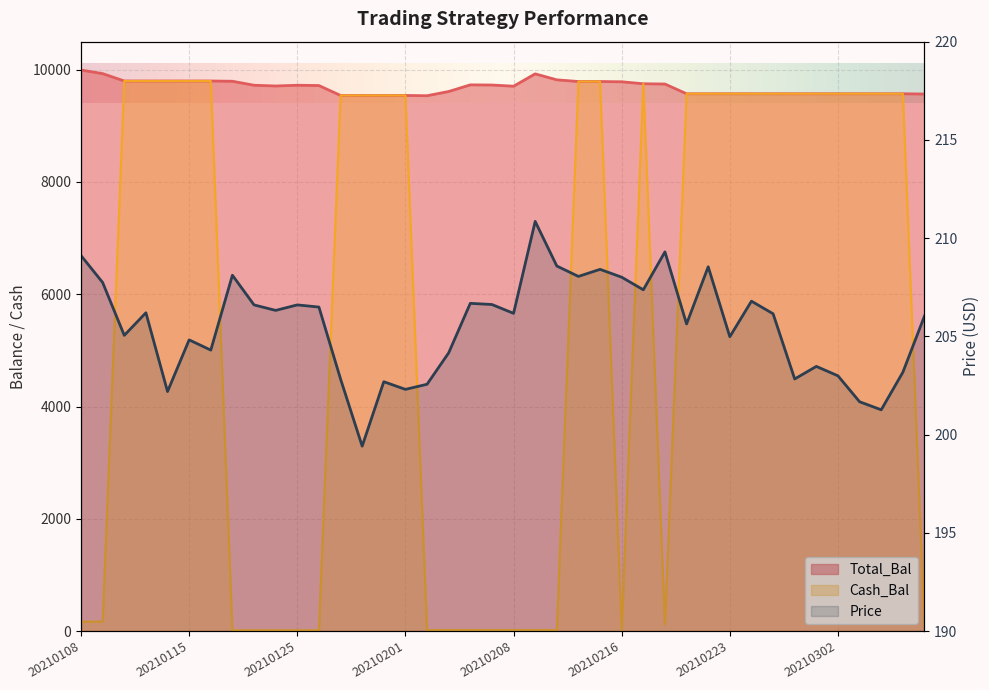

Which series changed the most between 20210108 and 20210113?

Cash_Bal